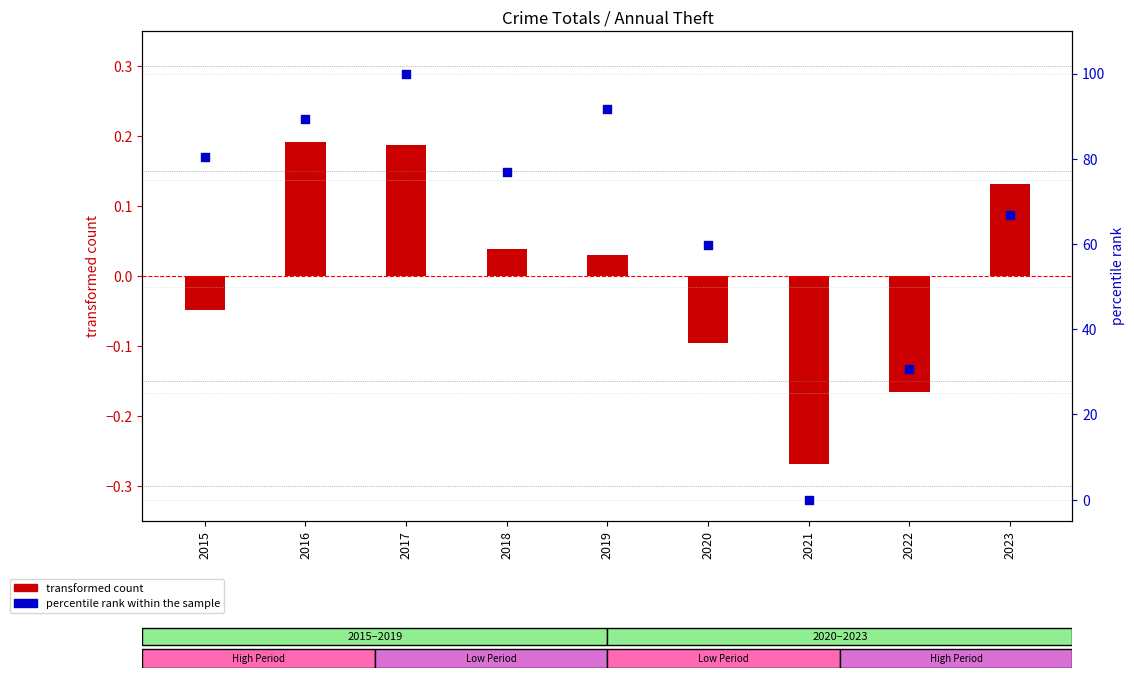

Which has a higher value, 2018 or 2021?

2018